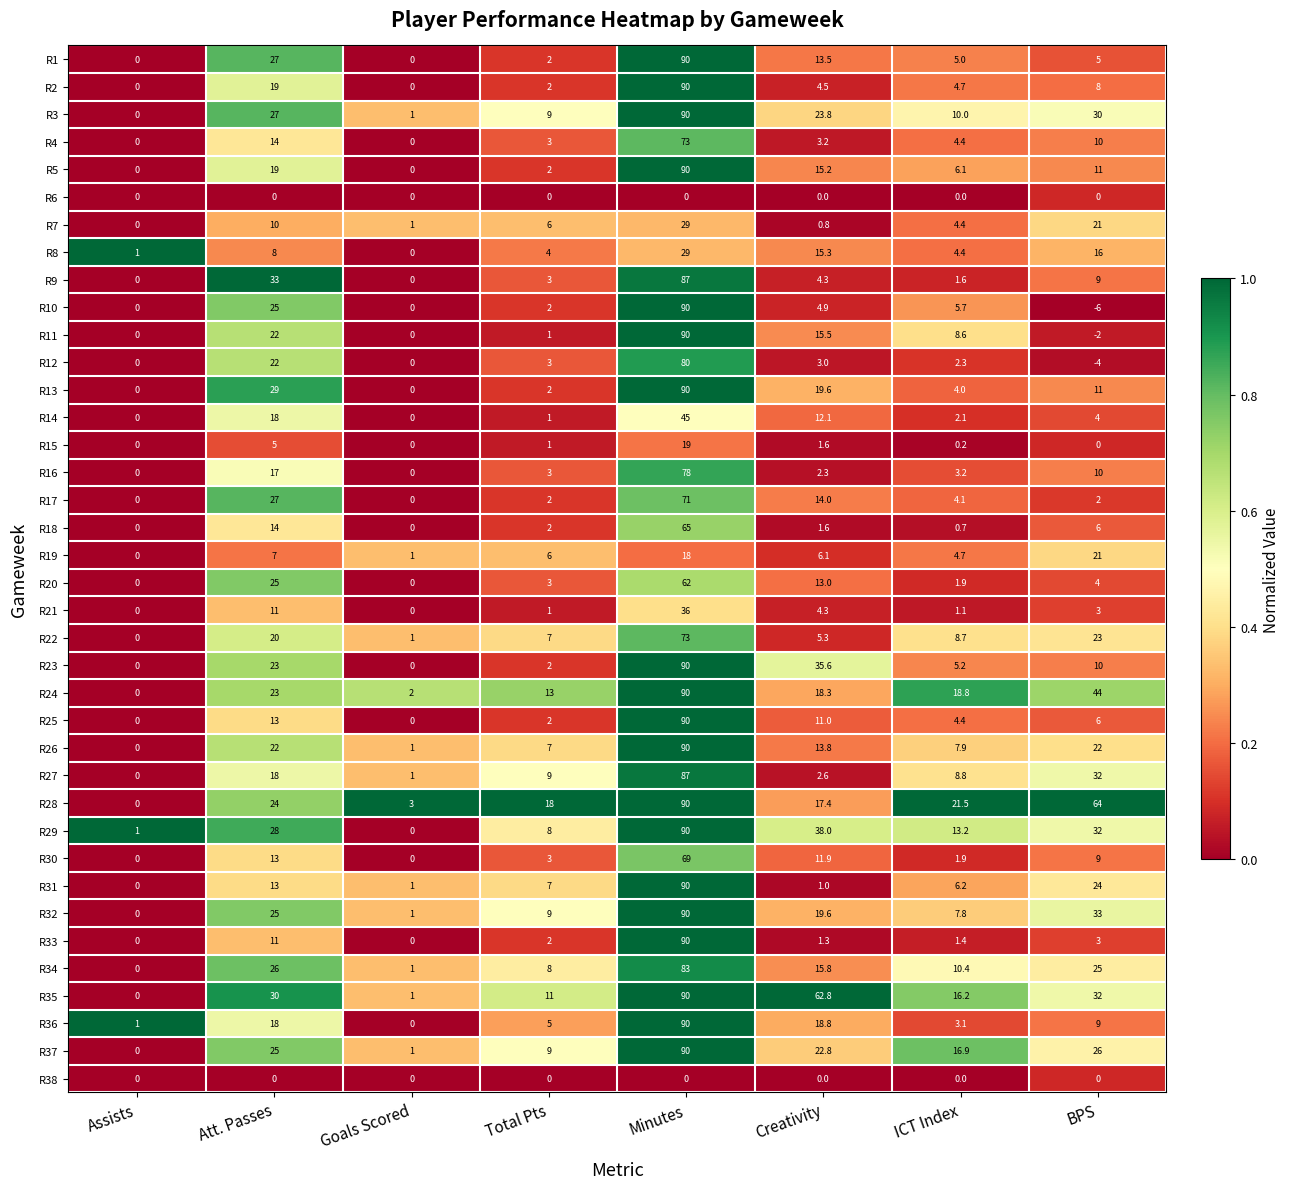

Which series changed the most between Total Pts and Minutes?

R11